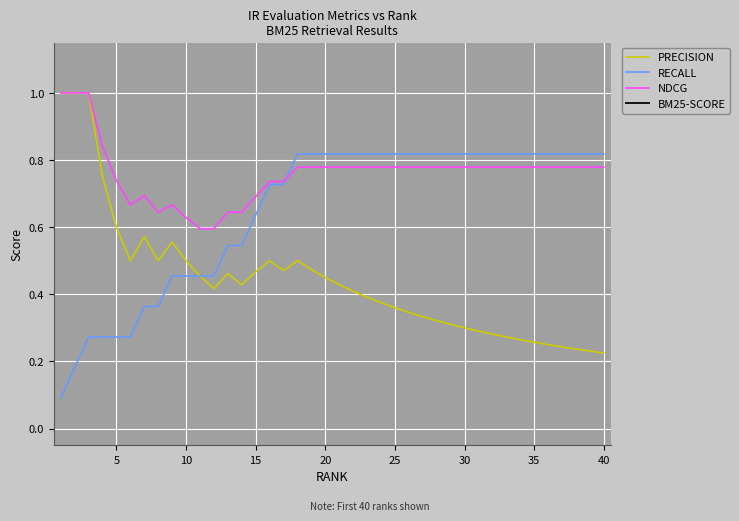

True or false: RECALL and PRECISION intersect in this chart.

False